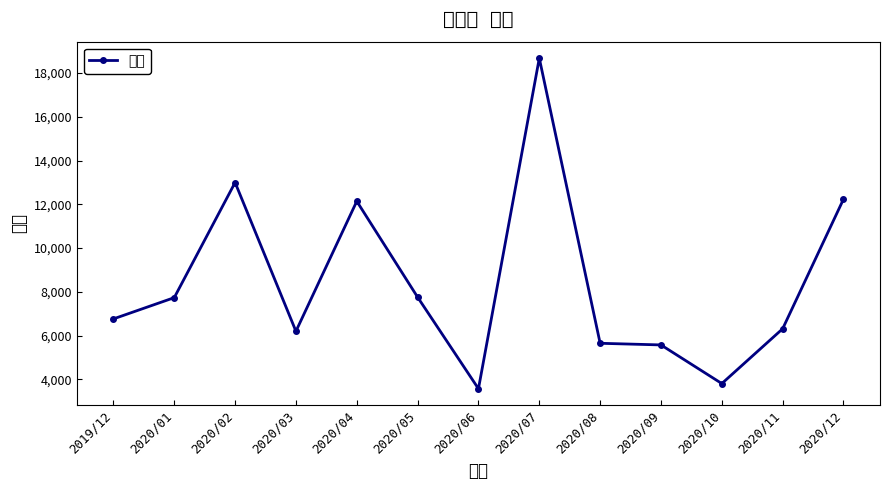

What value does the data have at 2020/10?

3808